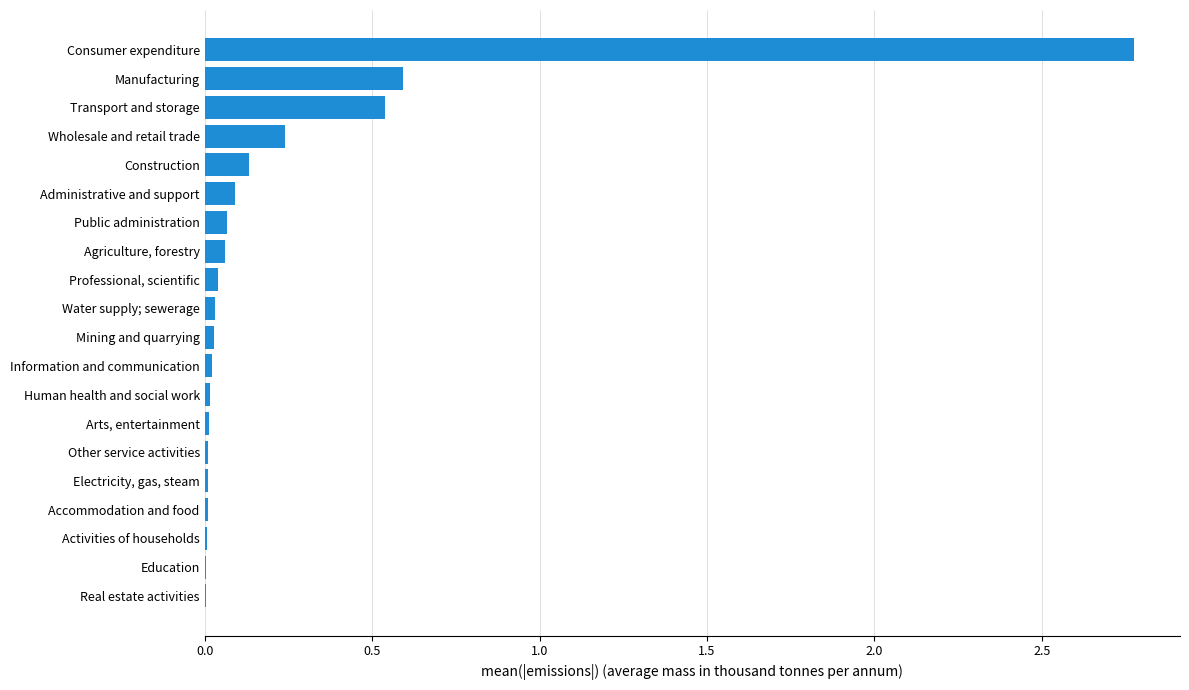

The chart shows a value of 0.0 at Water supply; sewerage. True or false?

True